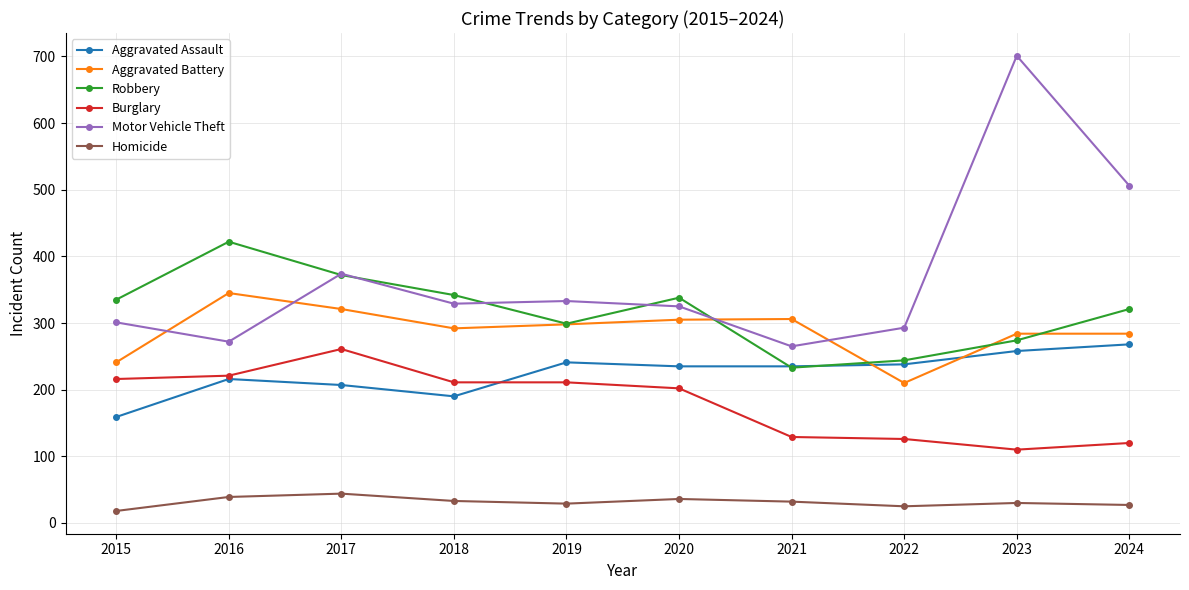

Which series has the largest range (max minus min)?

Motor Vehicle Theft